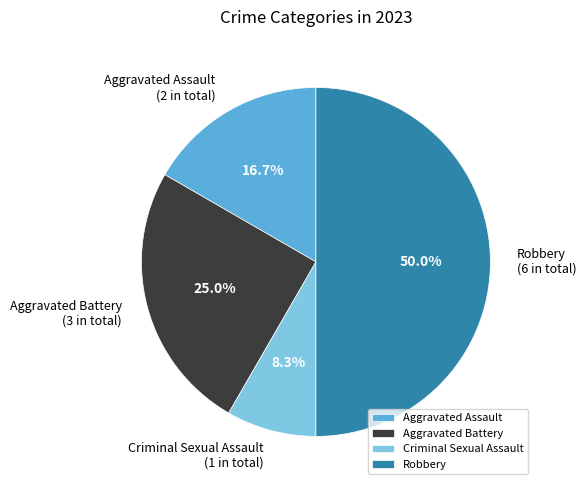

True or false: Criminal Sexual Assault accounts for 20% of the total.

False